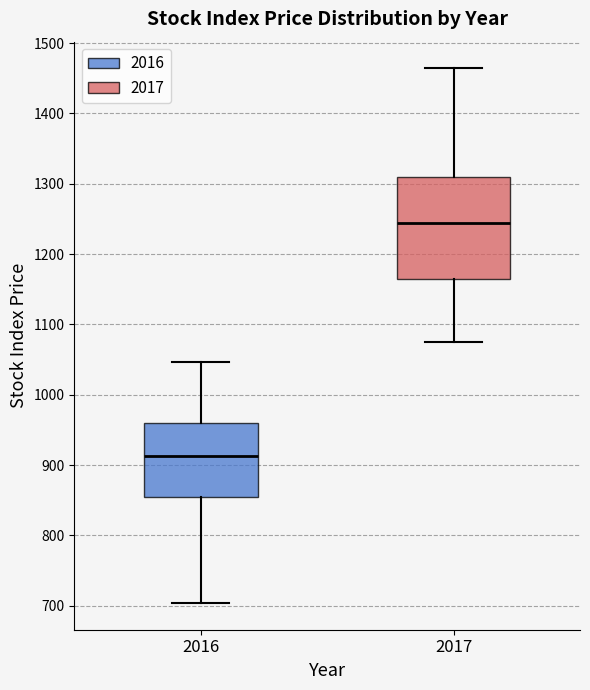

Which box's median line is the lowest?

2016